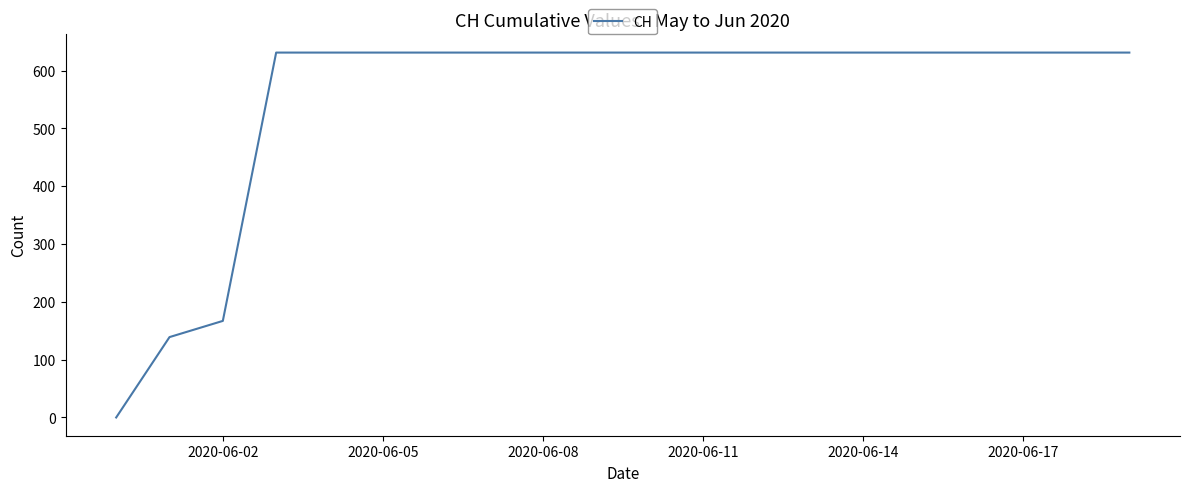

What is the average value?

552